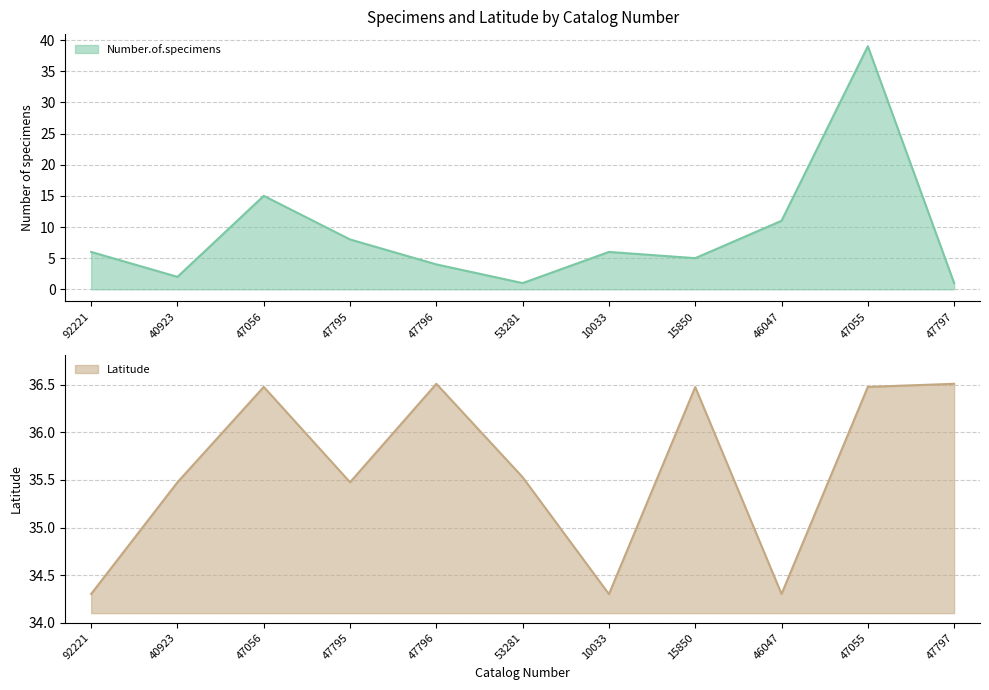

What is the difference between the Number.of.specimens values at 47056 and 47796?

11